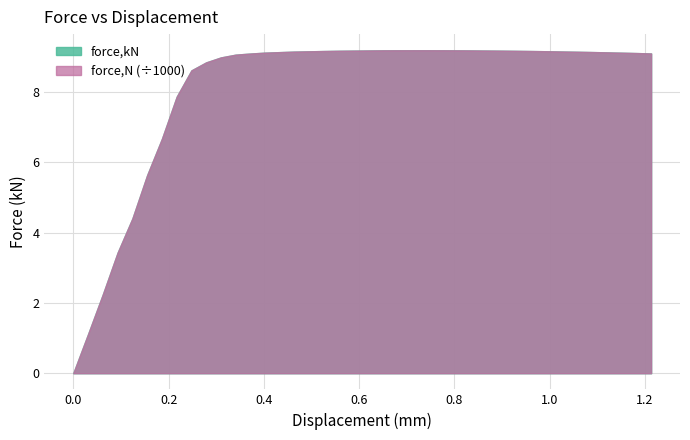

At which category is the sum across all series the highest?

0.743836